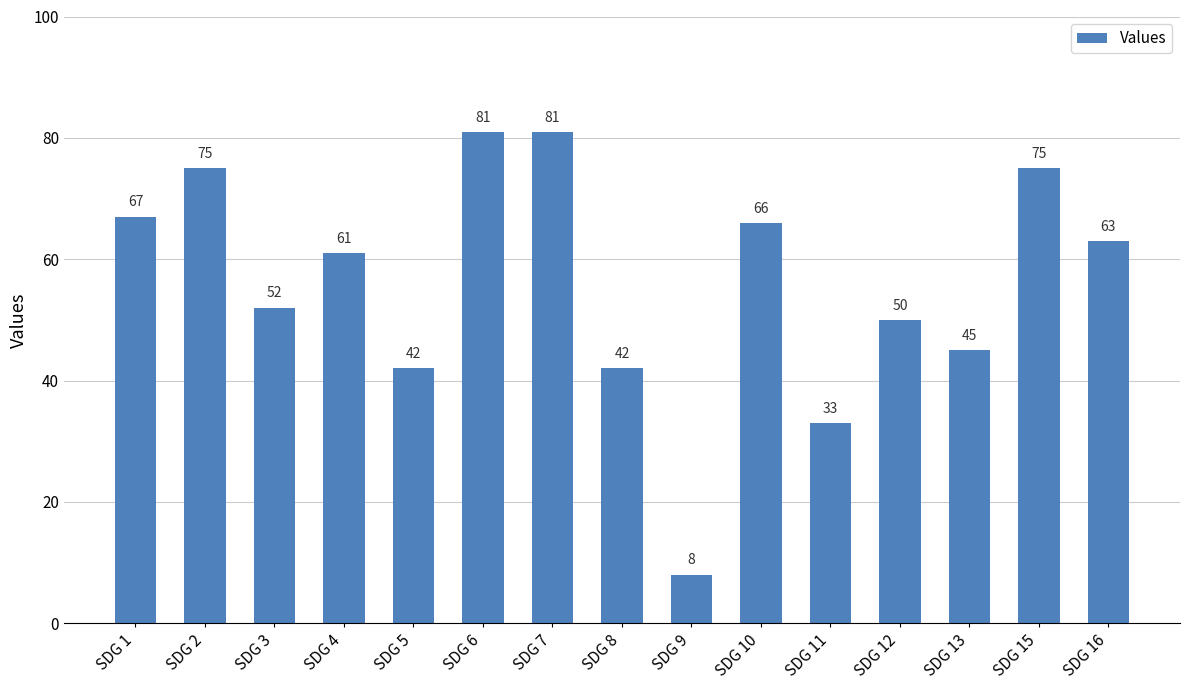

The value at SDG 12 is 50. True or false?

True